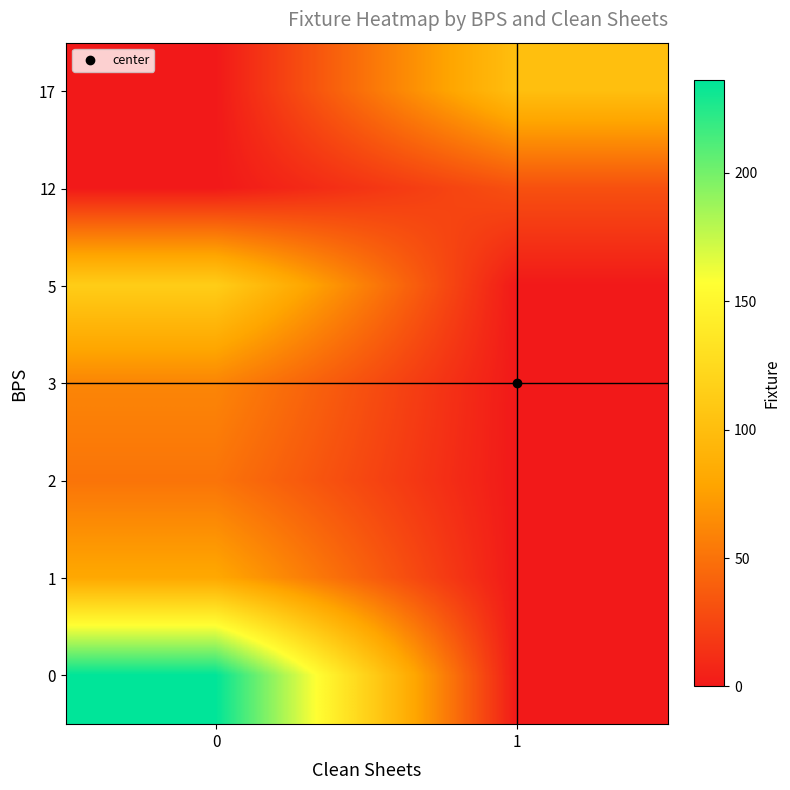

What is the difference between the highest and lowest values at 1?

101